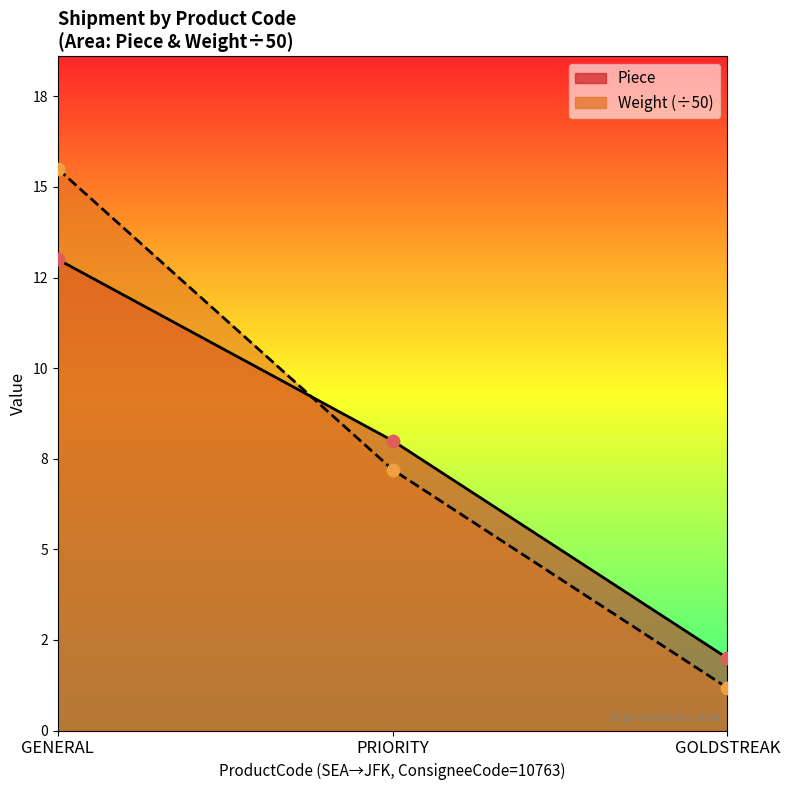

Which series reaches the minimum Y coordinate?

Weight